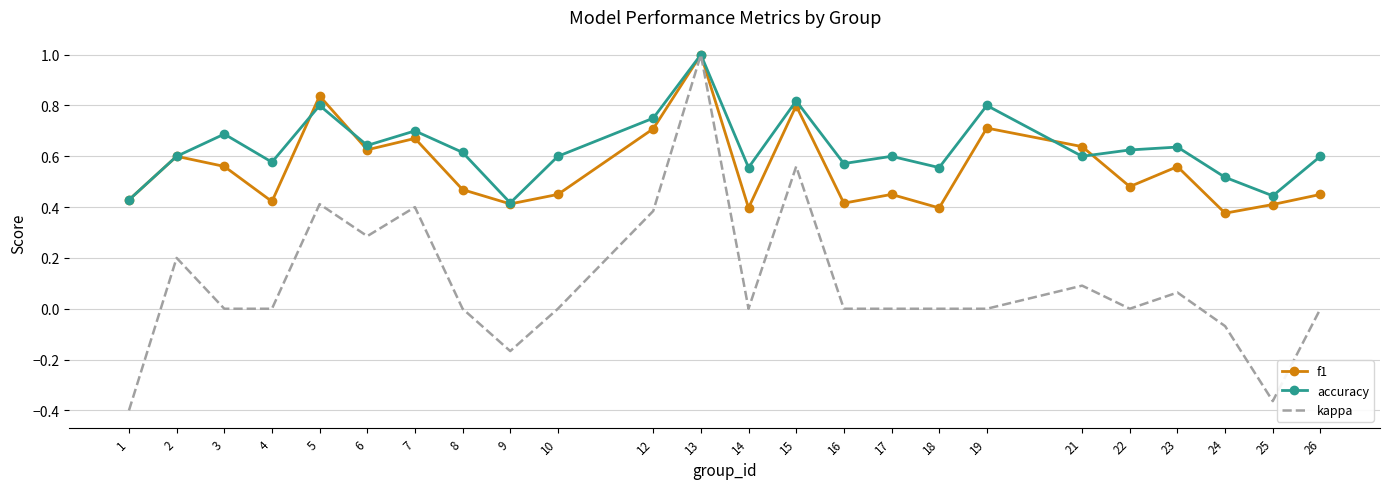

Which series has the widest spread of values?

kappa